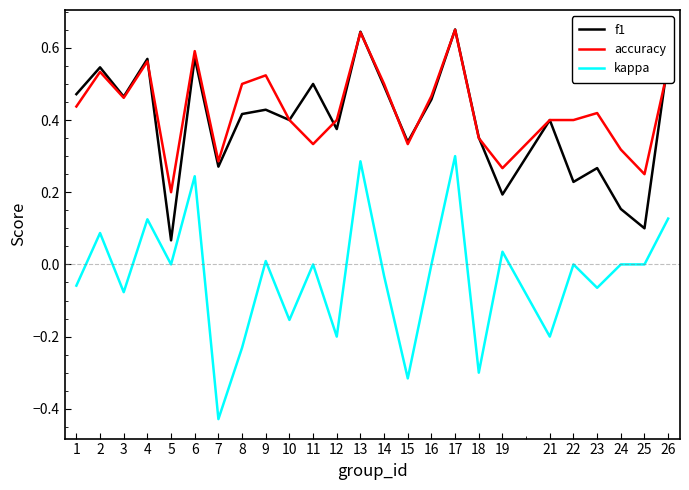

True or false: accuracy has a value of 0.4 at 25.

False